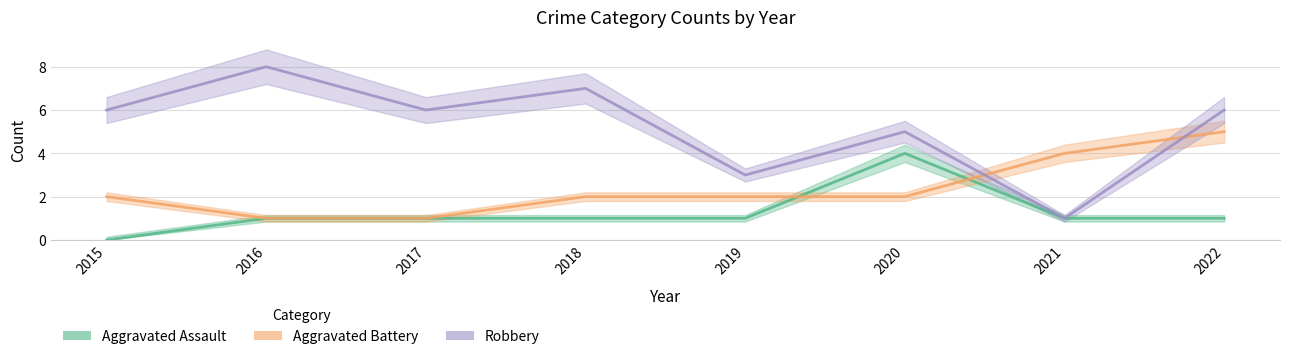

What are all the series names shown in the legend?

Aggravated Assault, Aggravated Battery, Robbery